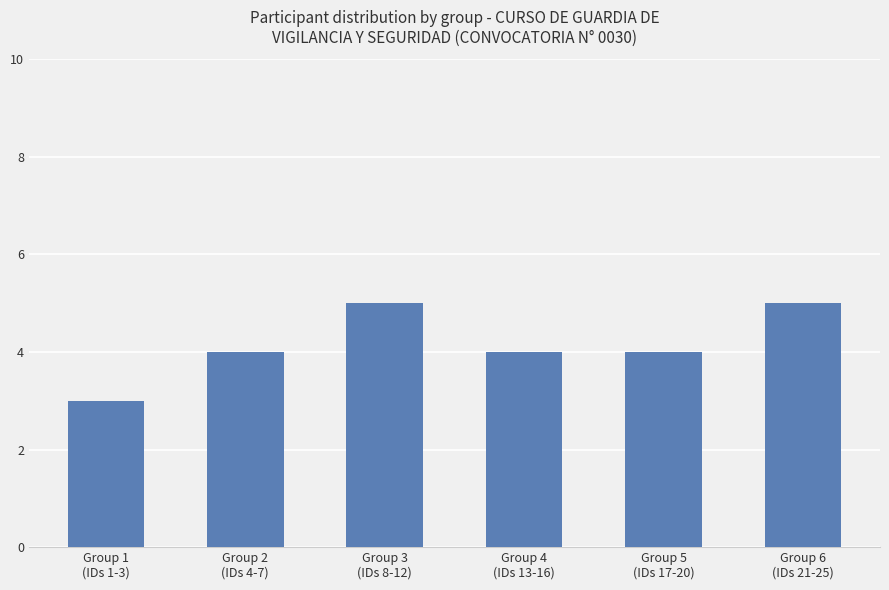

Reading right to left, transcribe all the data shown in this chart.

Group 6
(IDs 21-25)=5	Group 5
(IDs 17-20)=4	Group 4
(IDs 13-16)=4	Group 3
(IDs 8-12)=5	Group 2
(IDs 4-7)=4	Group 1
(IDs 1-3)=3